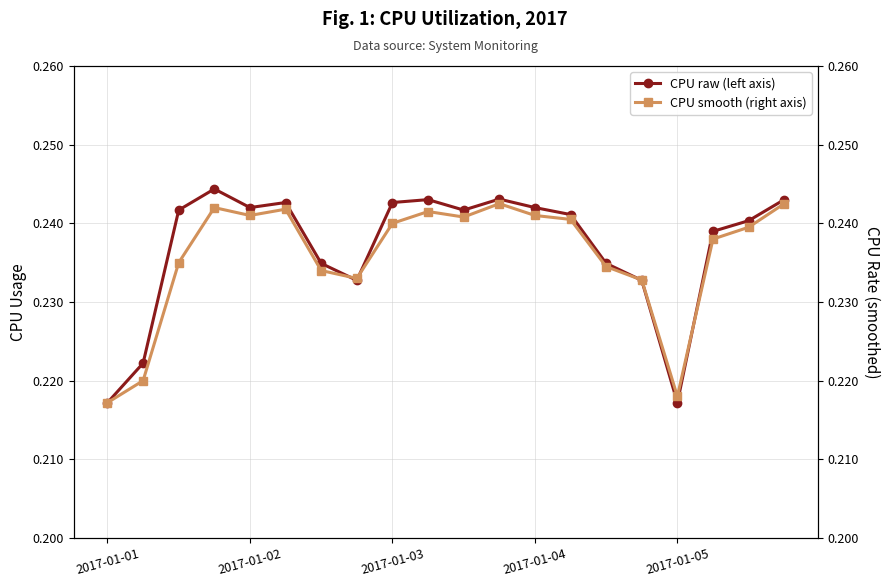

What is the lowest value of the CPU smooth (right axis) series?

0.2